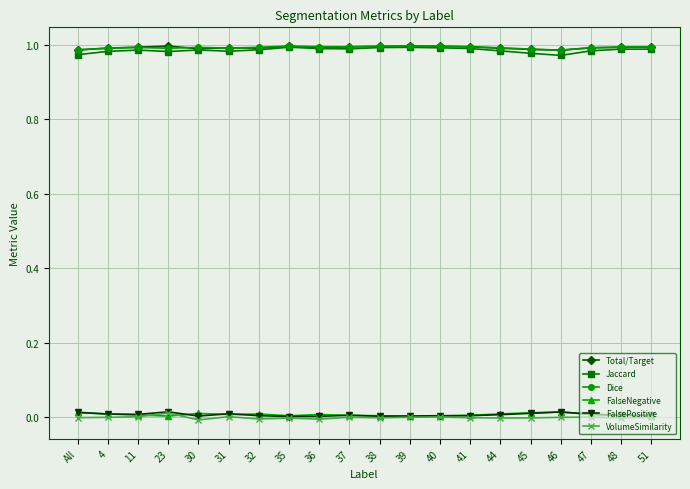

True or false: FalsePositive and Total/Target cross at least once.

False